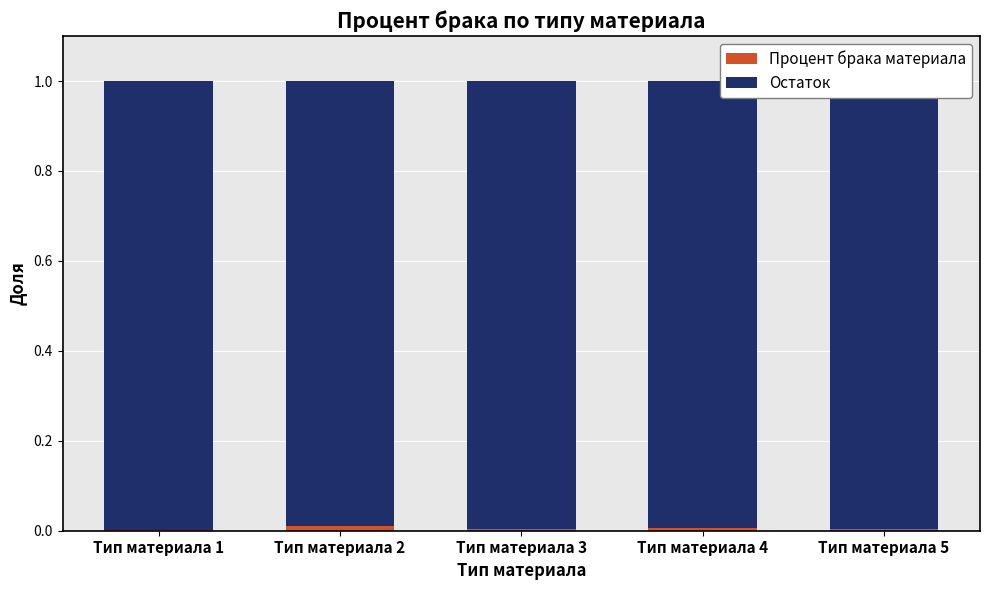

Rank the series at Тип материала 4 from highest to lowest value.

Остаток, Процент брака материала